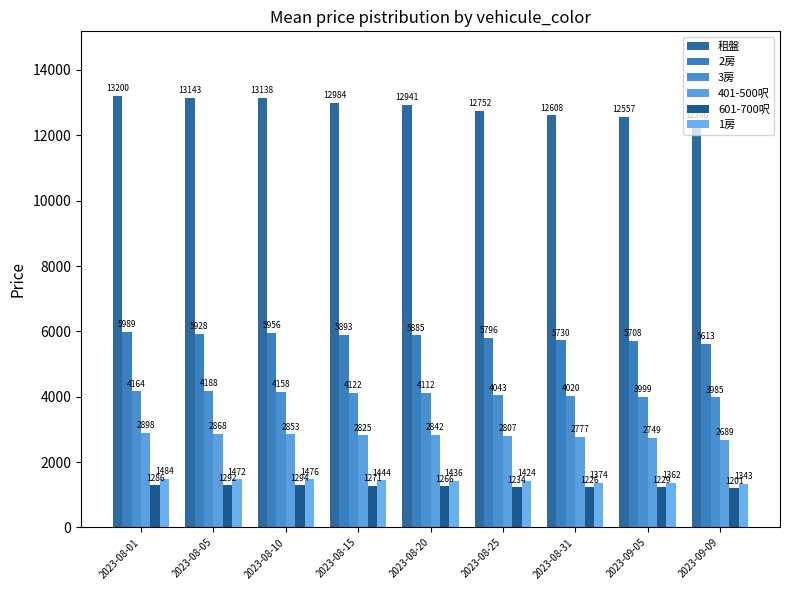

Reading left to right, extract all data points from this chart.

租盤: 13200	13143	13138	12984	12941	12752	12608	12557	12396
2房: 5989	5928	5956	5893	5885	5796	5730	5708	5613
3房: 4164	4188	4158	4122	4112	4043	4020	3999	3985
401-500呎: 2898	2868	2853	2825	2842	2807	2777	2749	2689
601-700呎: 1286	1292	1294	1271	1266	1234	1226	1229	1201
1房: 1484	1472	1476	1444	1436	1424	1374	1362	1343